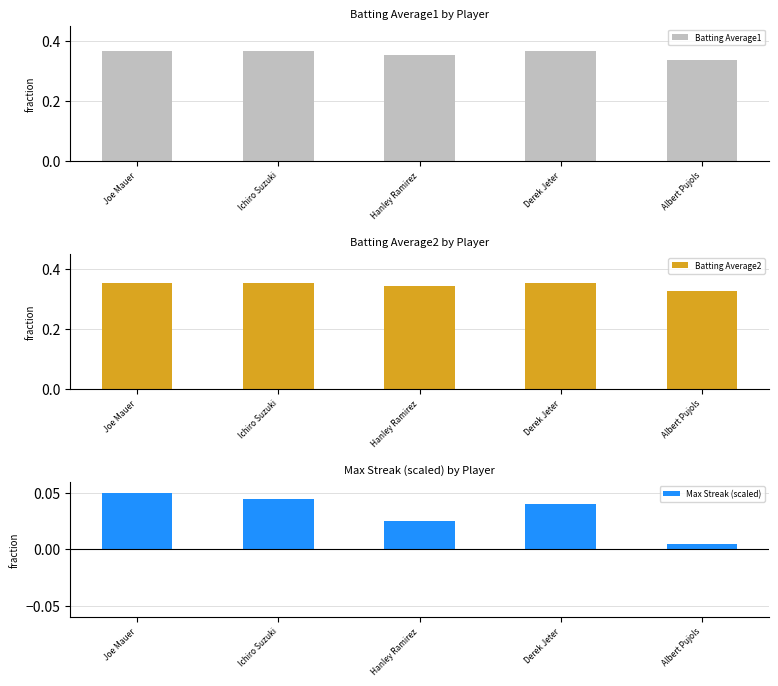

Which series has the largest total across all categories?

Batting Average1